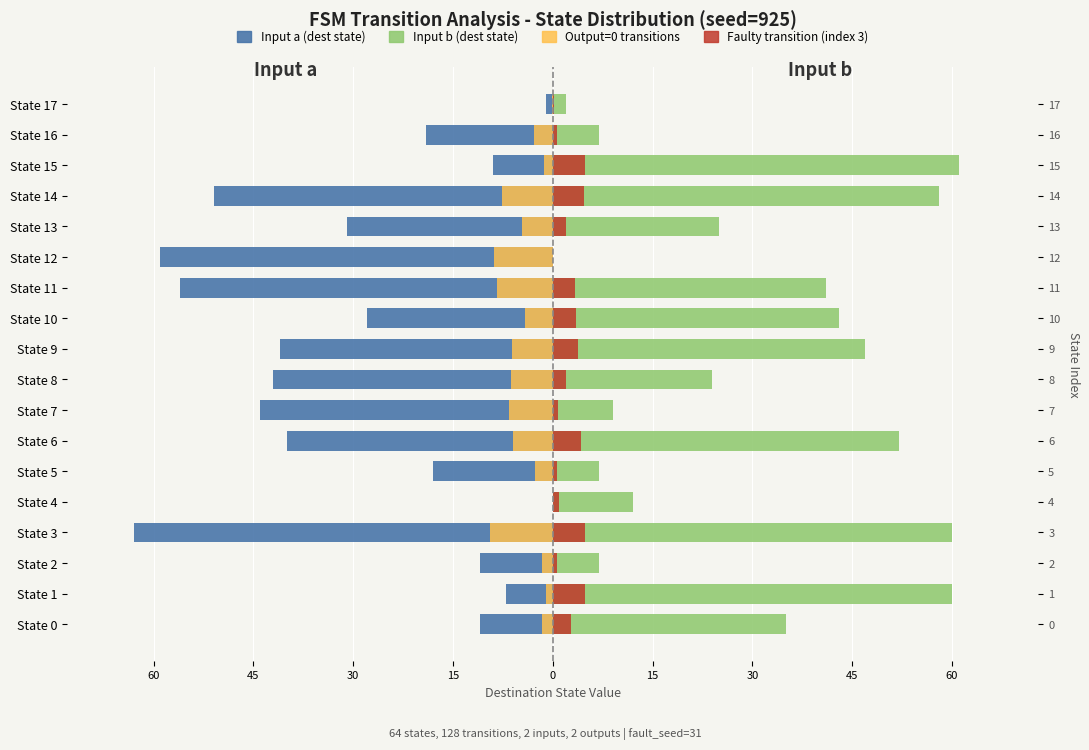

At how many categories does at least one series exceed -31?

18